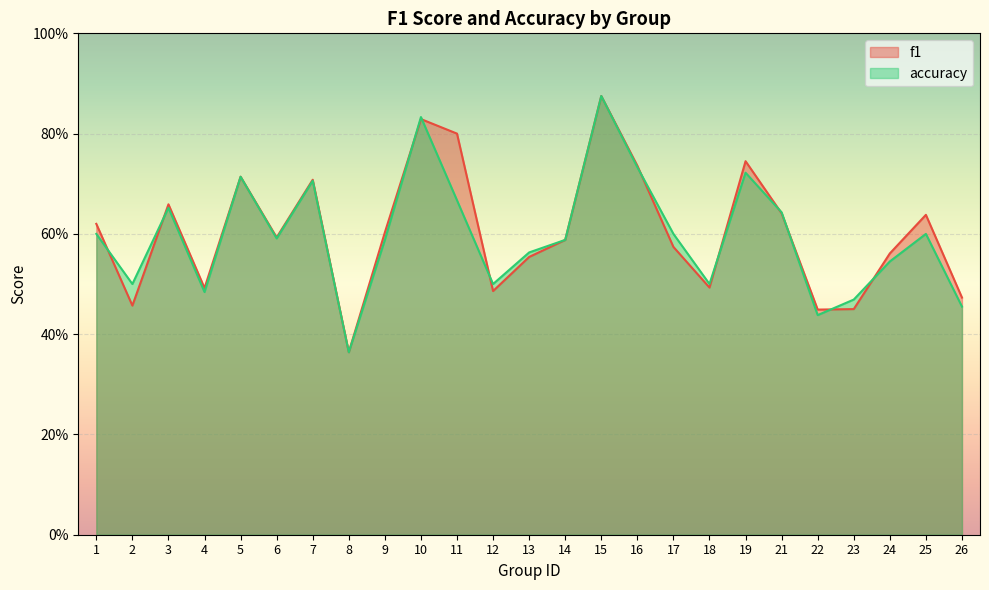

What is the sum of the f1 values at 6 and 2?

1.1